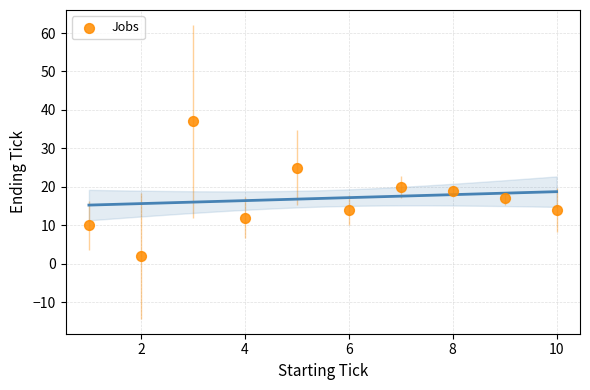

What is the average Y value?

17